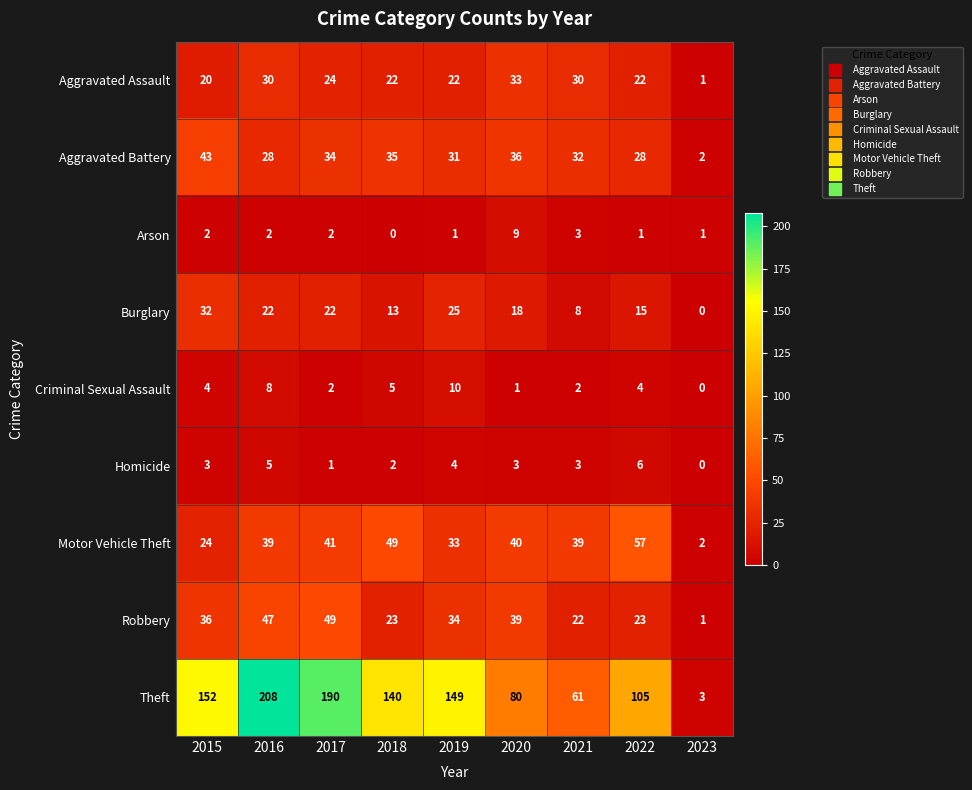

List the series in order of their peak value, lowest first.

Homicide, Arson, Criminal Sexual Assault, Burglary, Aggravated Assault, Aggravated Battery, Robbery, Motor Vehicle Theft, Theft